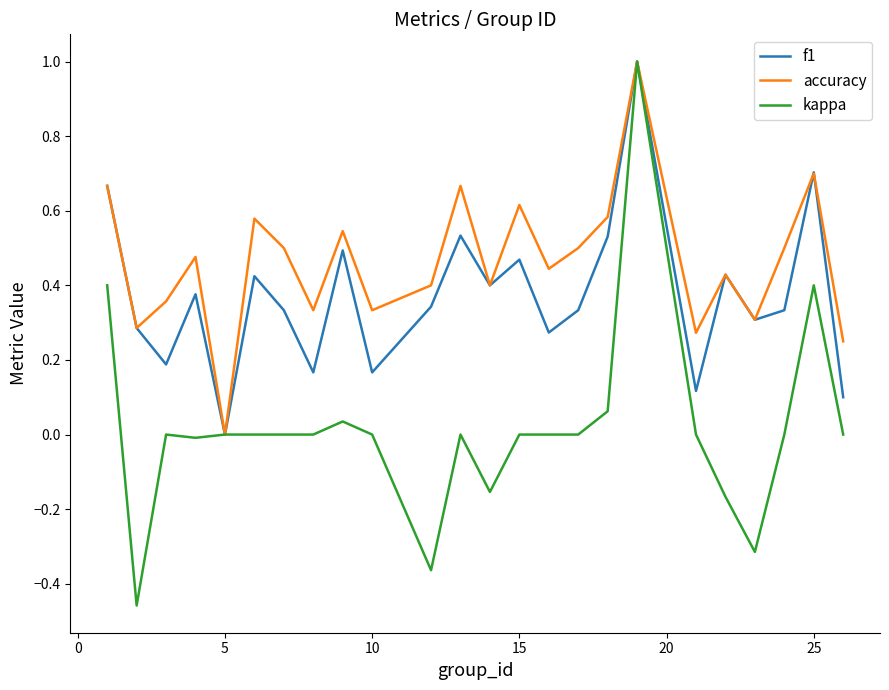

How many positive values does the accuracy series have?

23